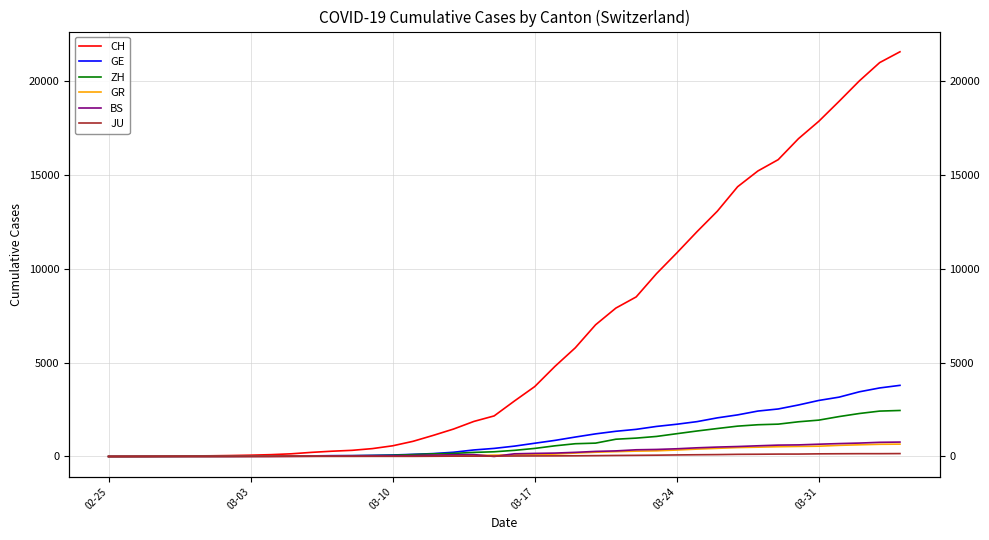

True or false: JU and BS cross at least once.

True